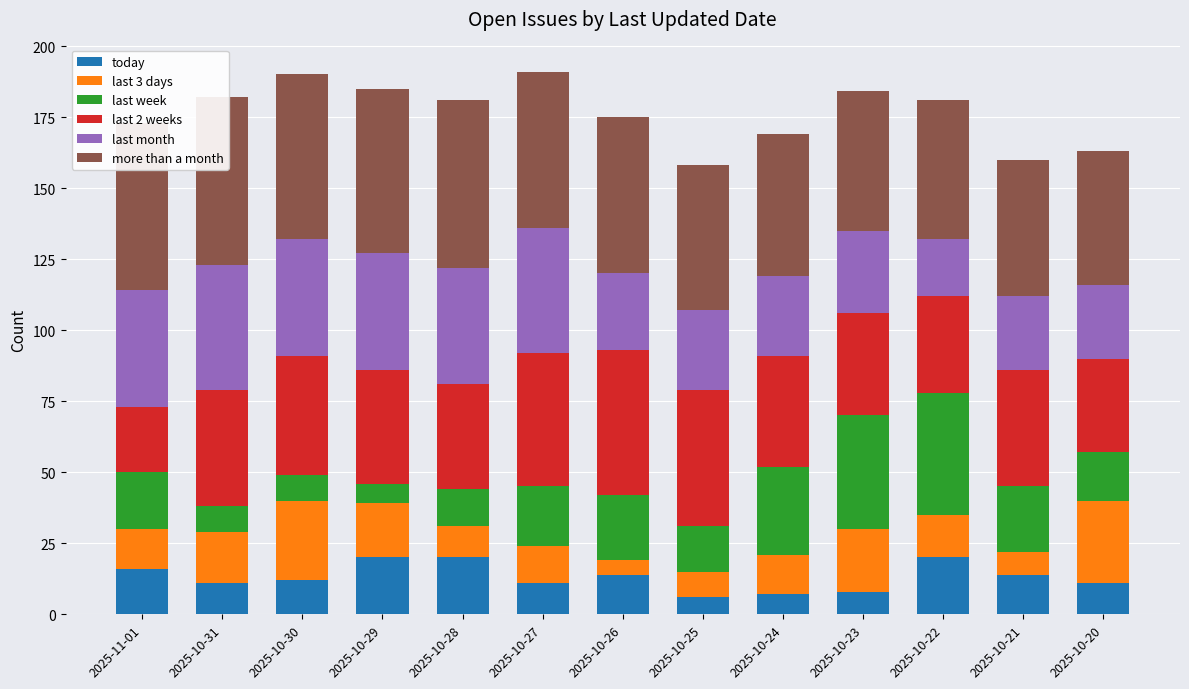

Between 2025-10-31 and 2025-10-30, which series saw the biggest shift?

last 3 days